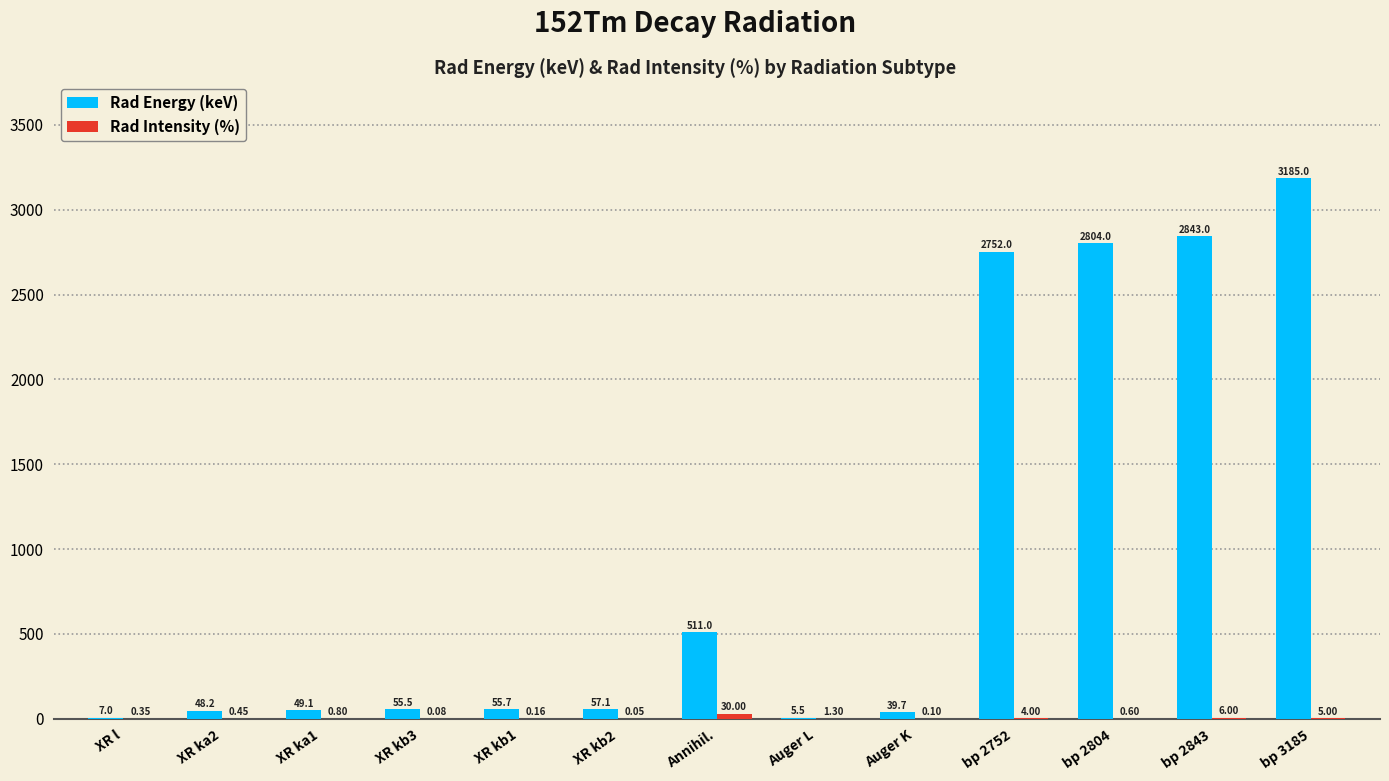

What is the total value across all series at XR kb2?

57.2